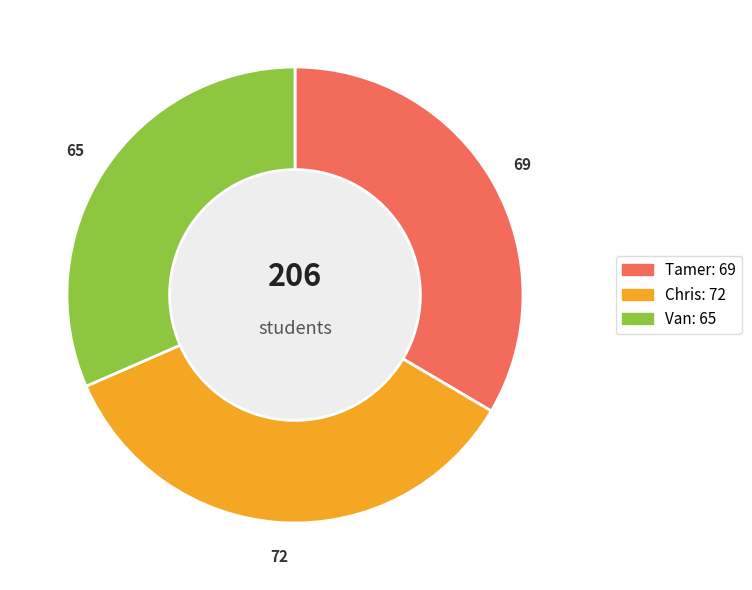

Count the number of slices in the pie.

3